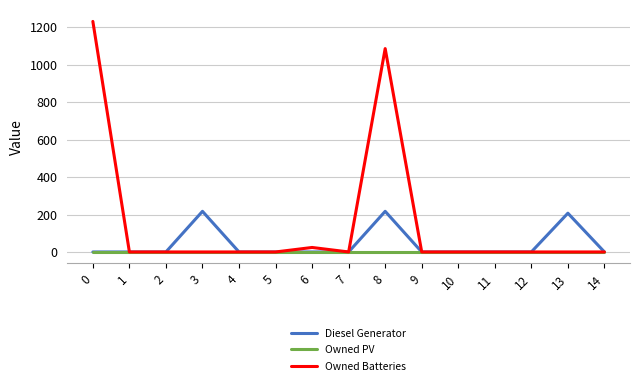

Is the value of Owned Batteries at 0 greater than the value of Diesel Generator at 10?

Yes